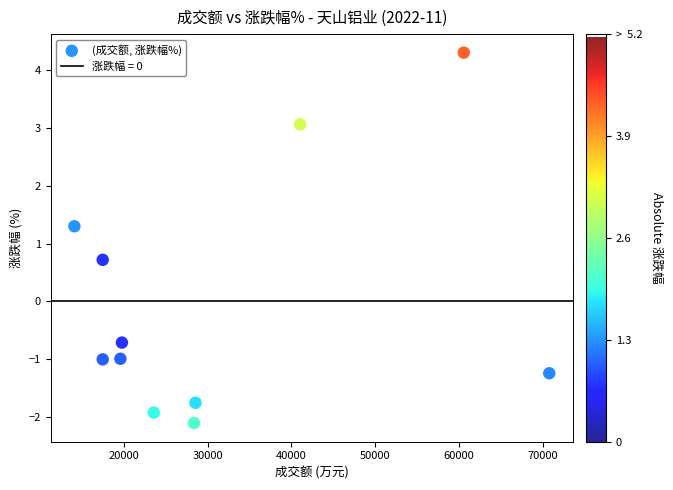

What is the average X value?

31022.8